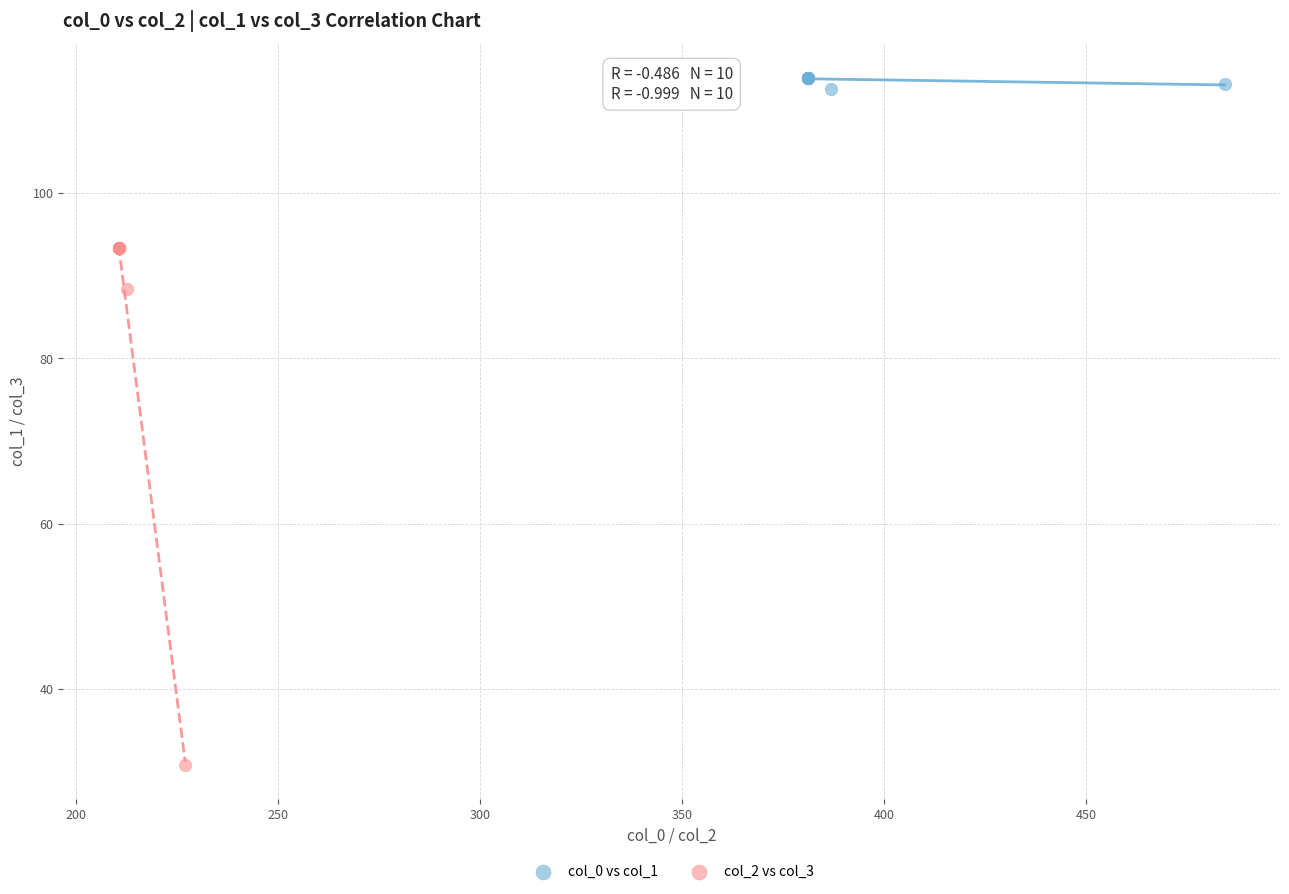

Which series reaches the maximum Y coordinate?

col_0 vs col_1